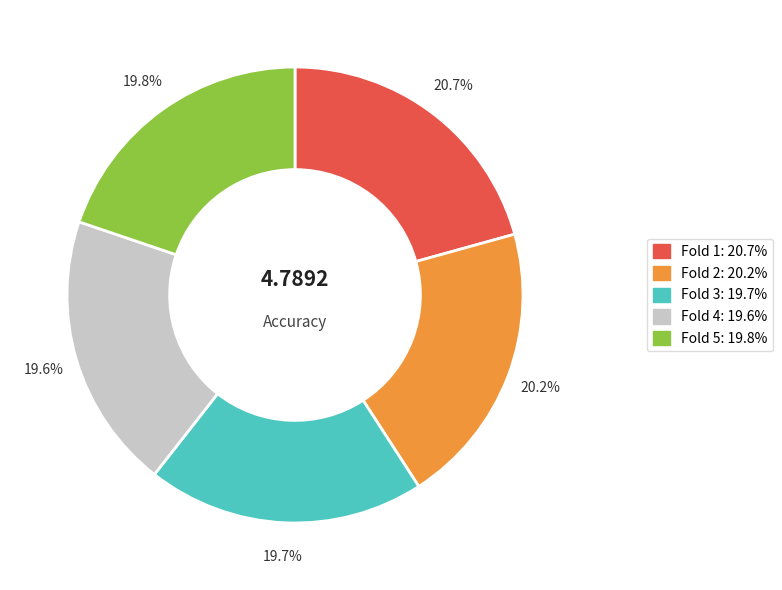

Count the number of slices in the pie.

5